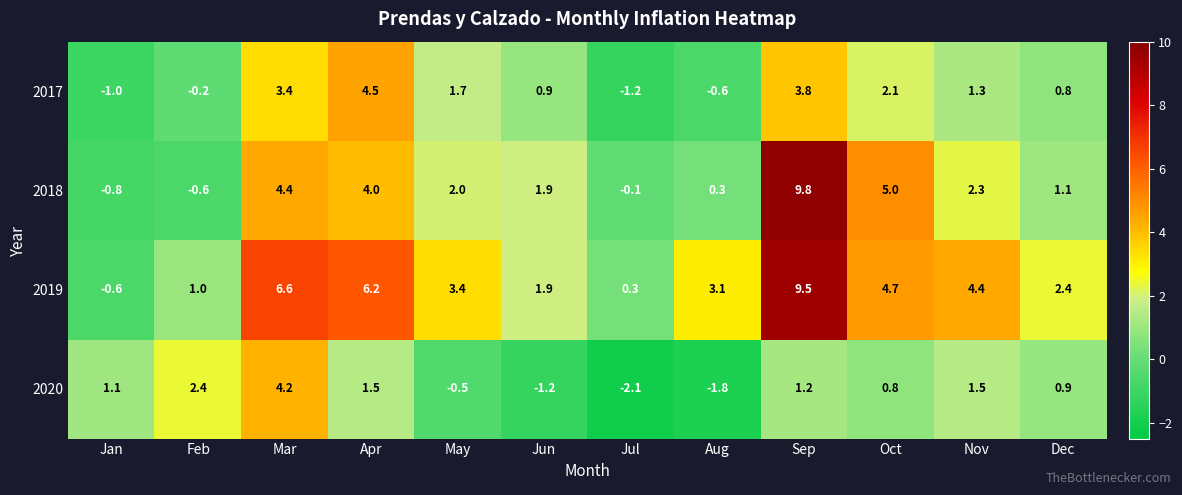

How many negative values does the 2019 series have?

1